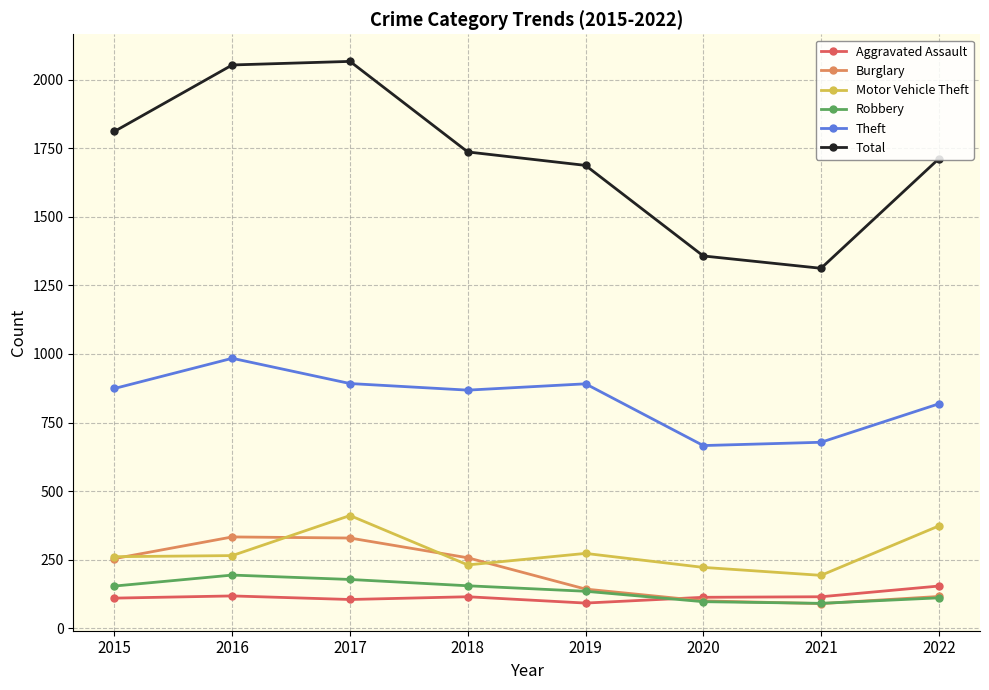

How many Robbery values are between 111 and 178?

5